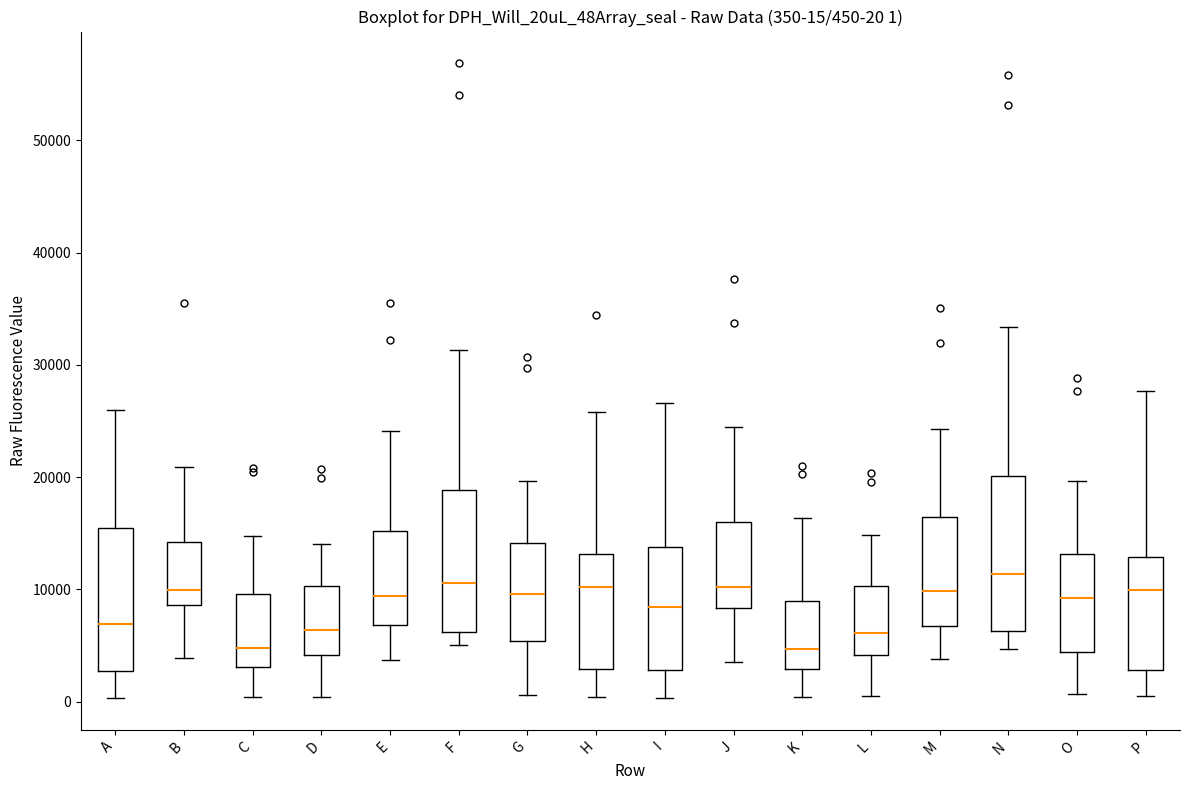

Comparing the boxes themselves (not the whiskers), which one is the tallest?

N